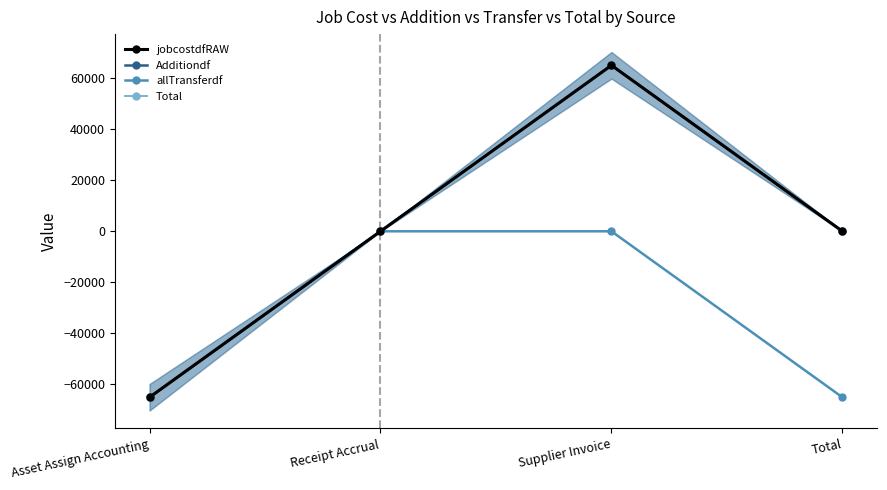

What position from the left is Receipt Accrual?

2